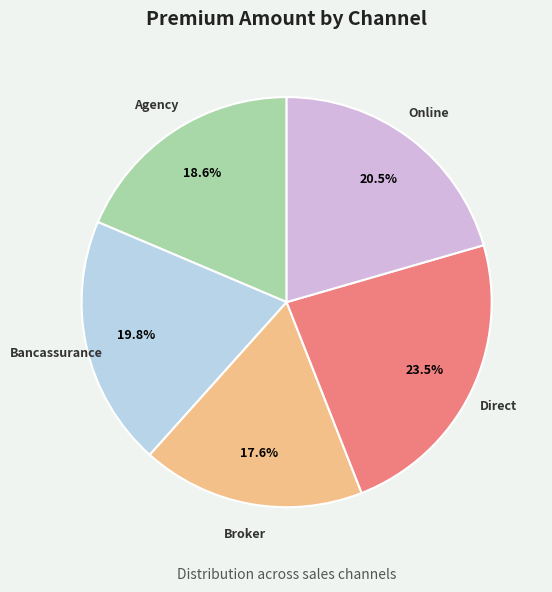

True or false: Agency accounts for 19% of the total.

True